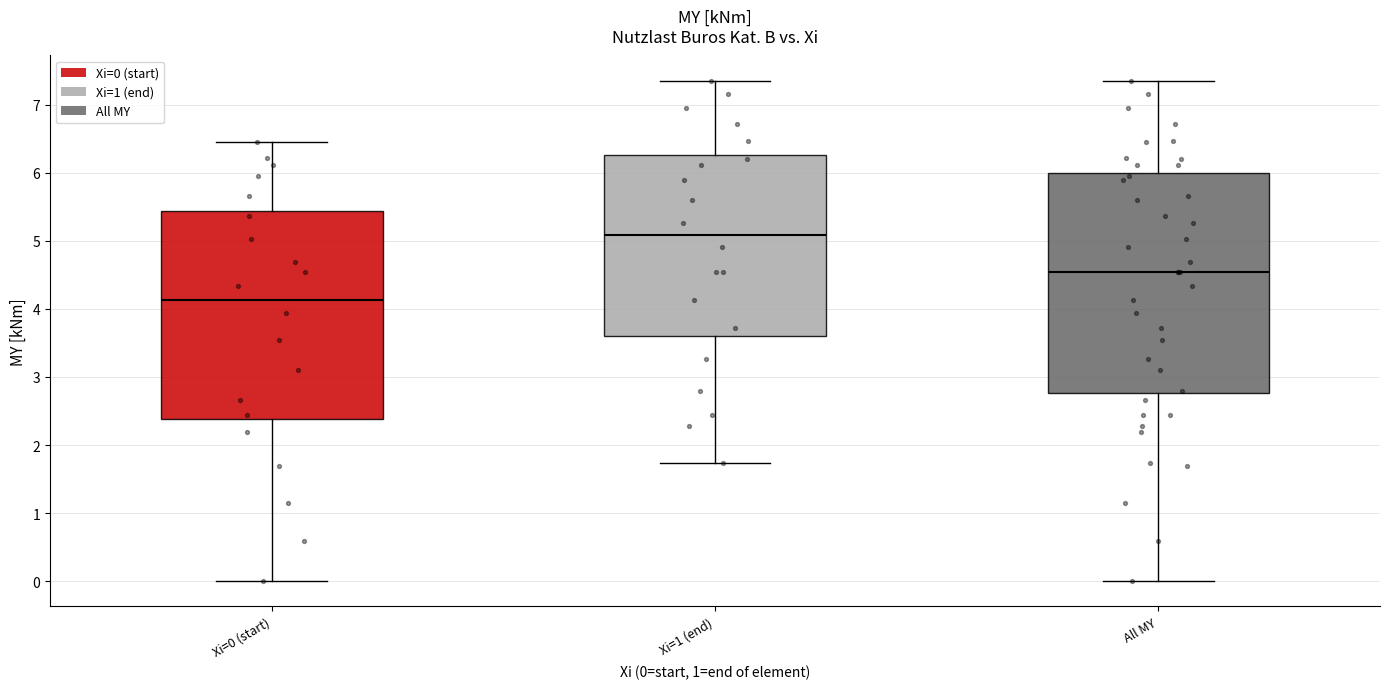

Where does the median line of the box for All MY sit on the y-axis? The values are not printed on the chart, so give them approximately, as read against the axis.

4.5